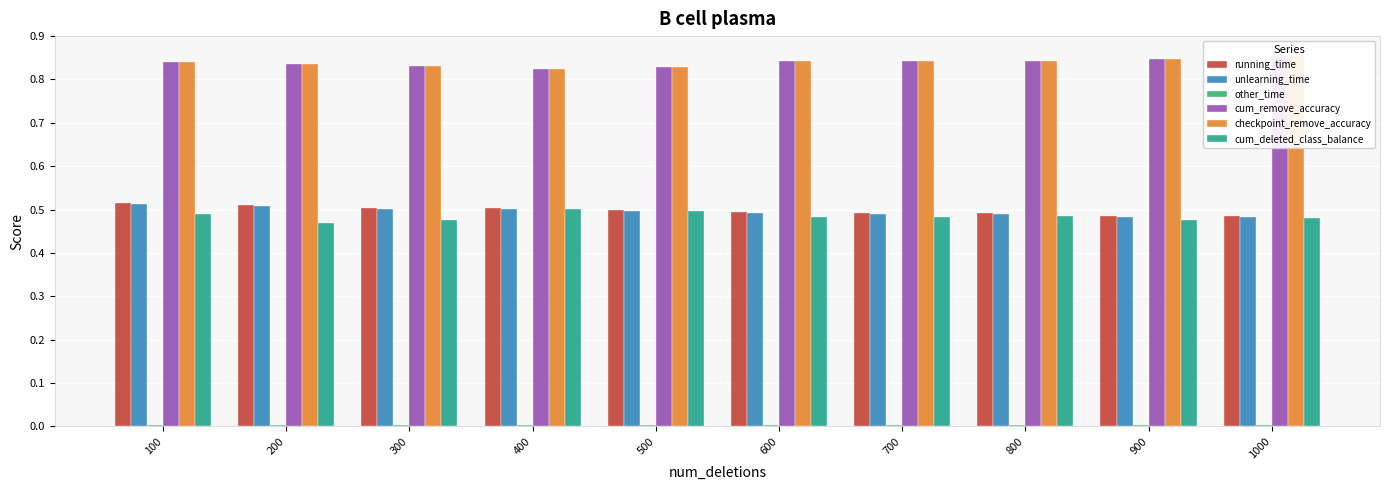

The value of cum_remove_accuracy at 900 is 0.5. True or false?

False